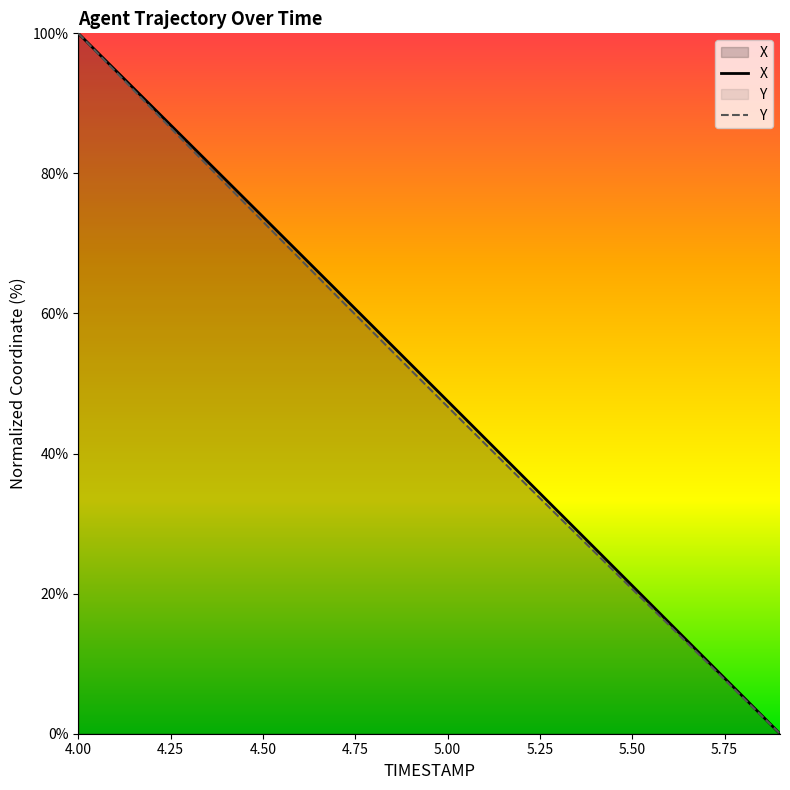

How many data points in Y are less than 51?

10